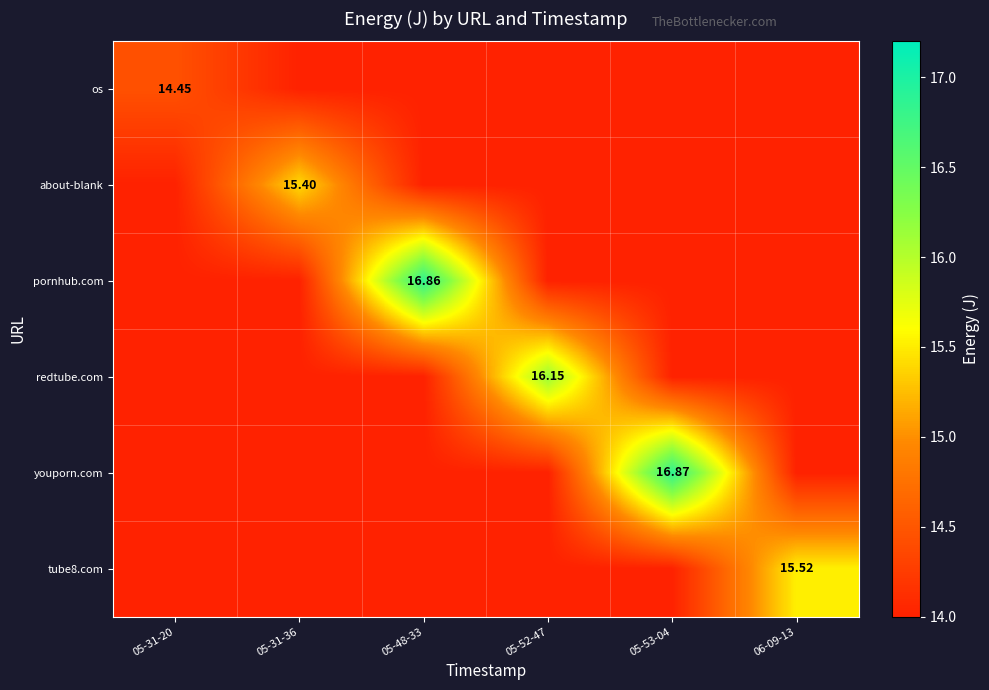

What is the total value across all series at 05-53-04?

86.9